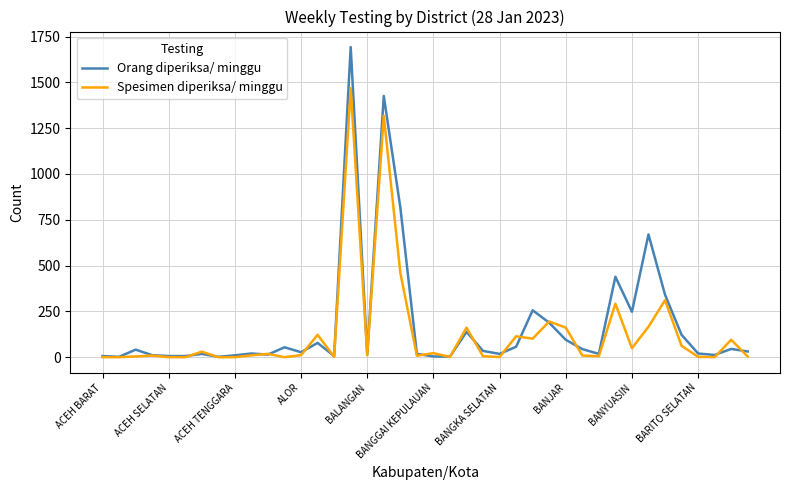

In Spesimen diperiksa/ minggu, how many points are higher than both neighbors (excluding endpoints)?

13